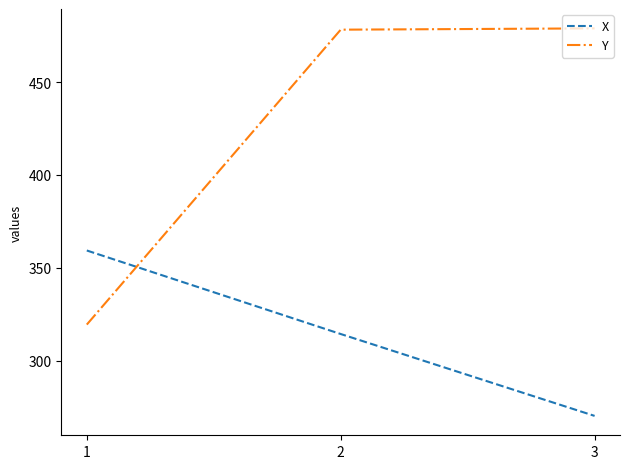

Is it true that Y equals 758.9 at 2?

False